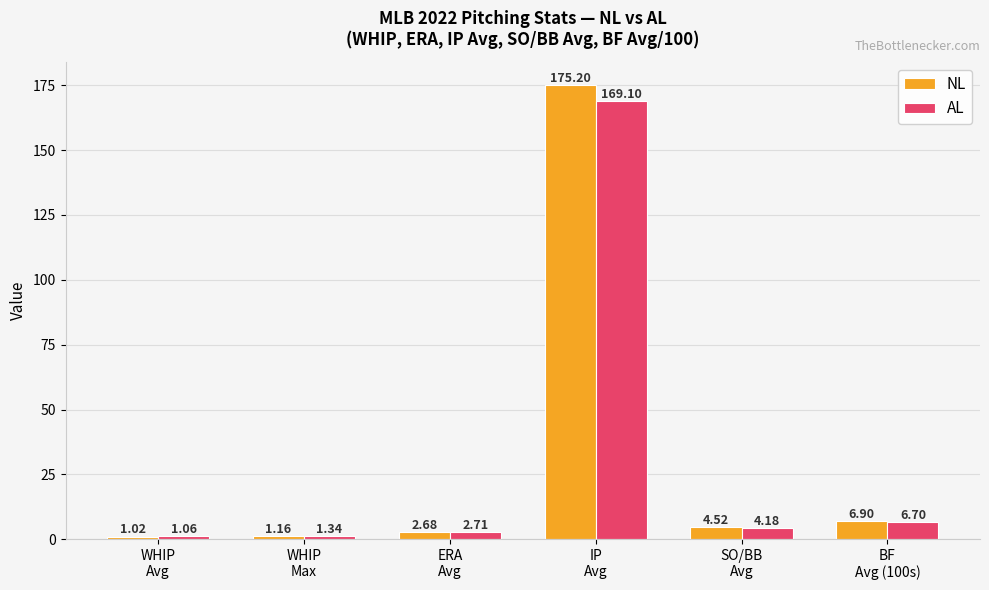

What are all the series names shown in the legend?

NL, AL